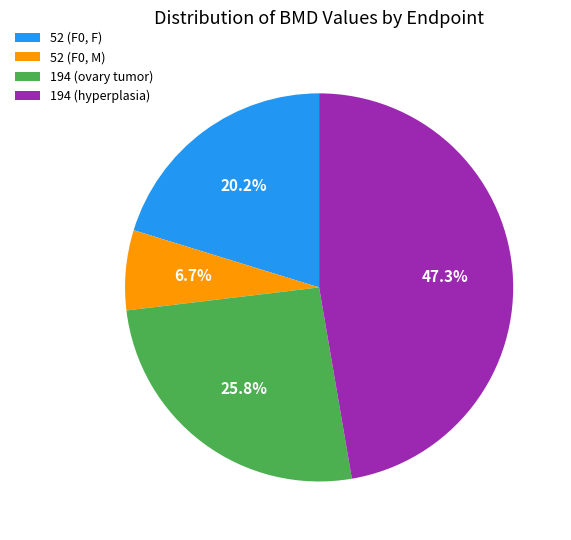

Which category has the biggest portion of the pie?

194 (hyperplasia)